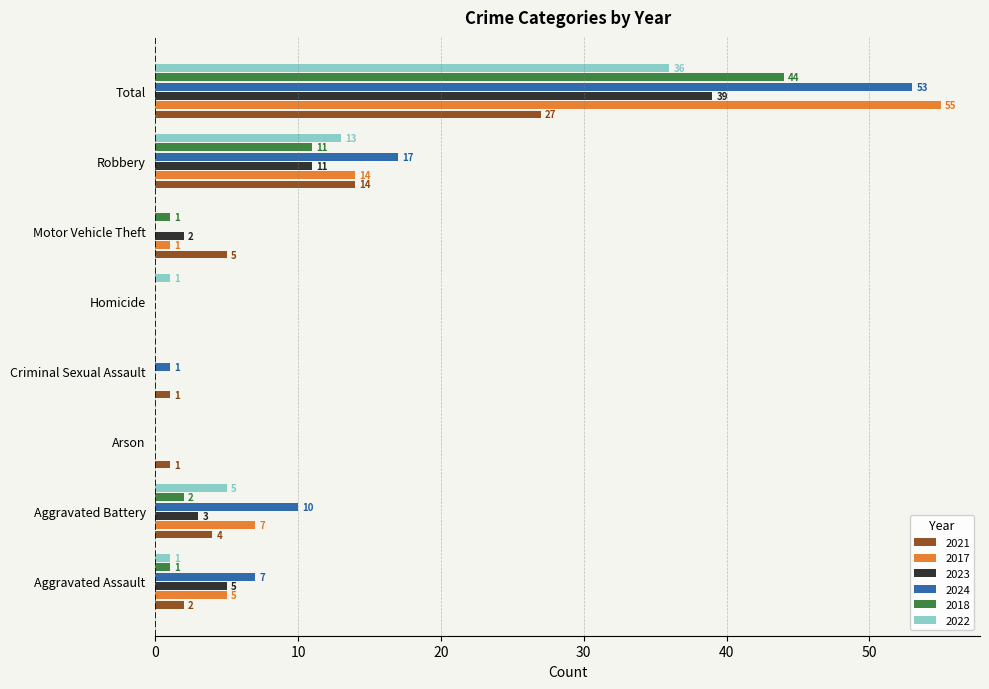

How many values in 2018 are above zero?

5